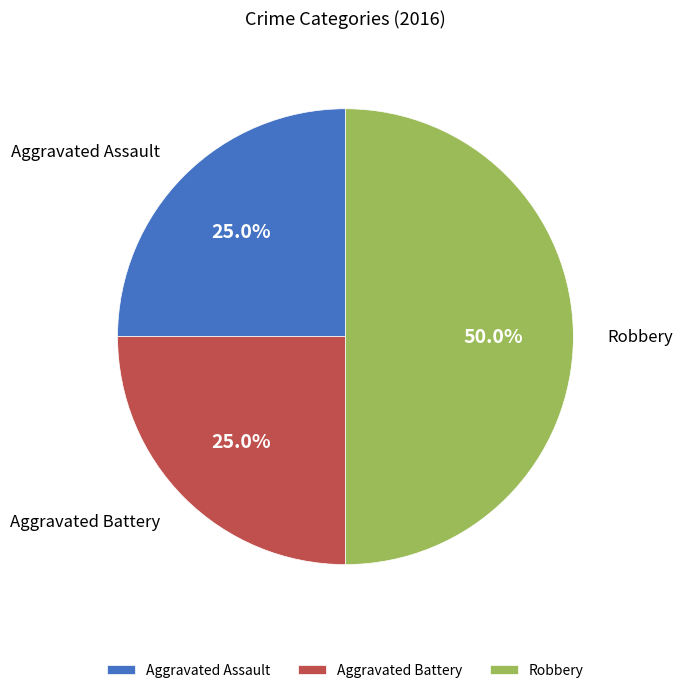

To the nearest percent, what is the average slice percentage?

33%